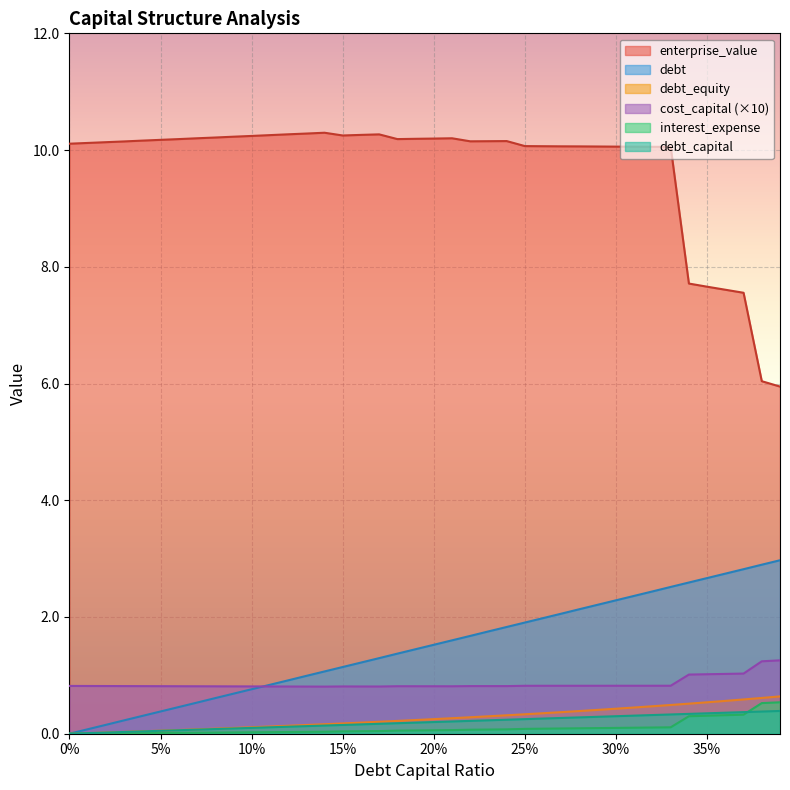

What is the minimum value for cost_capital?

0.8